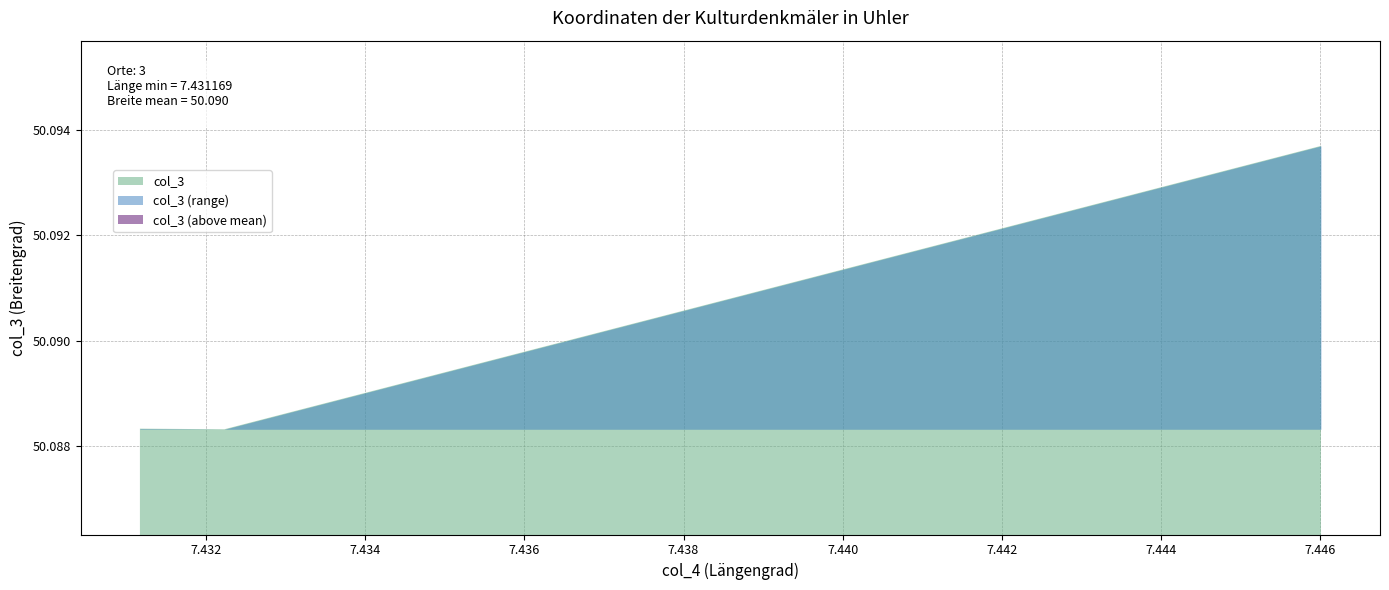

At which category does the chart reach its peak across all series?

7.44601